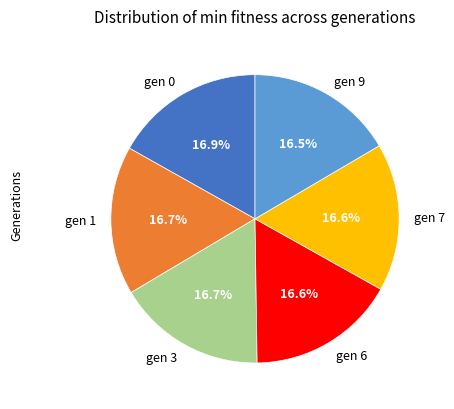

Combined, do gen 3 and gen 7 account for over 50%?

No